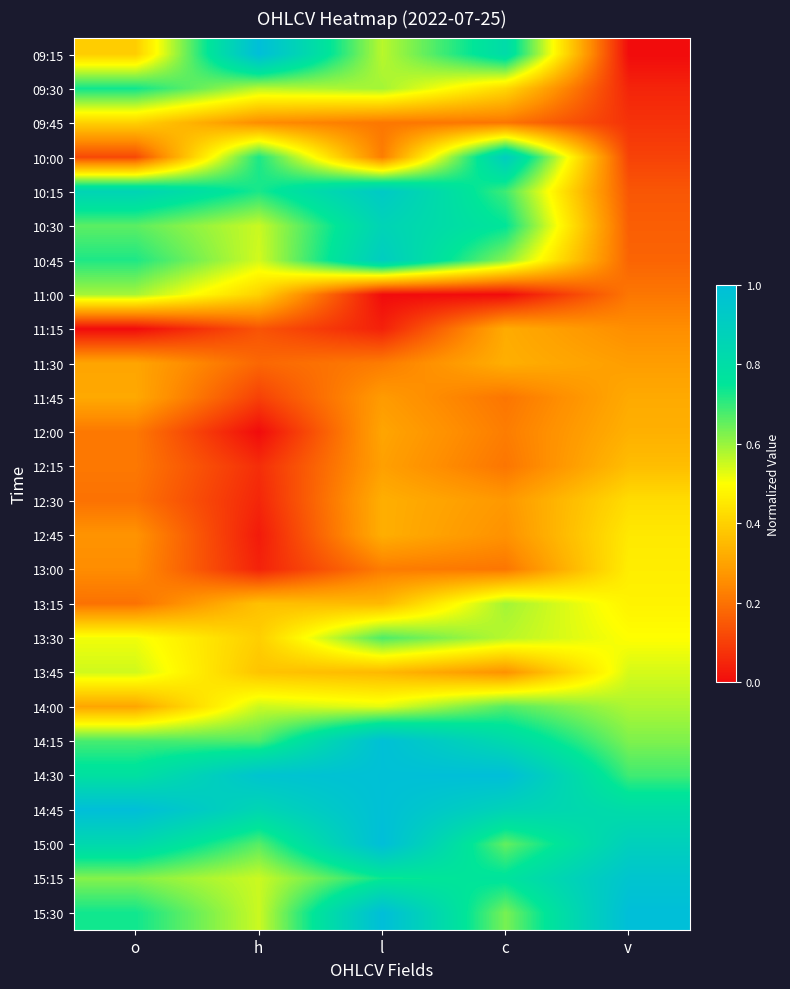

How many distinct data groups are displayed?

26